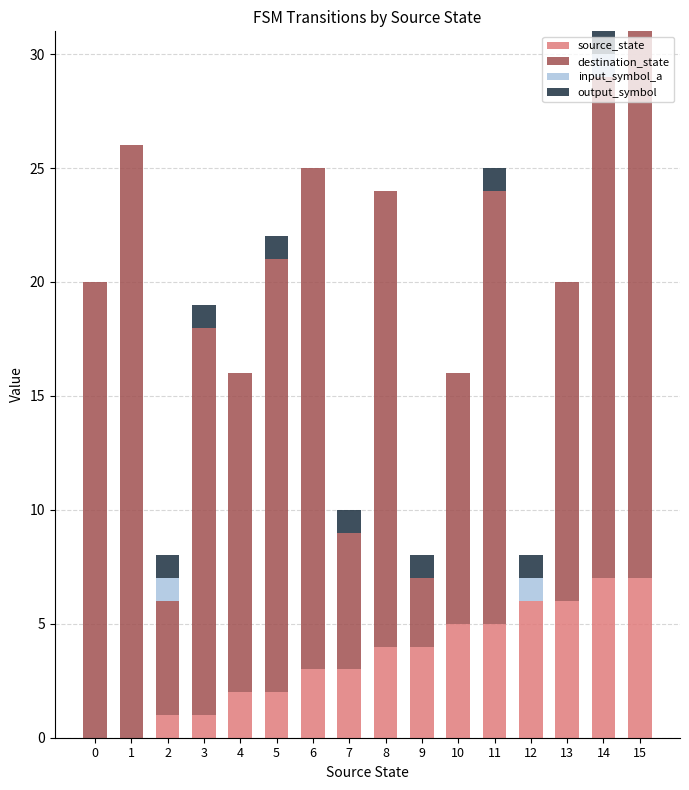

Are the bars grouped side by side (vs. stacked)?

No